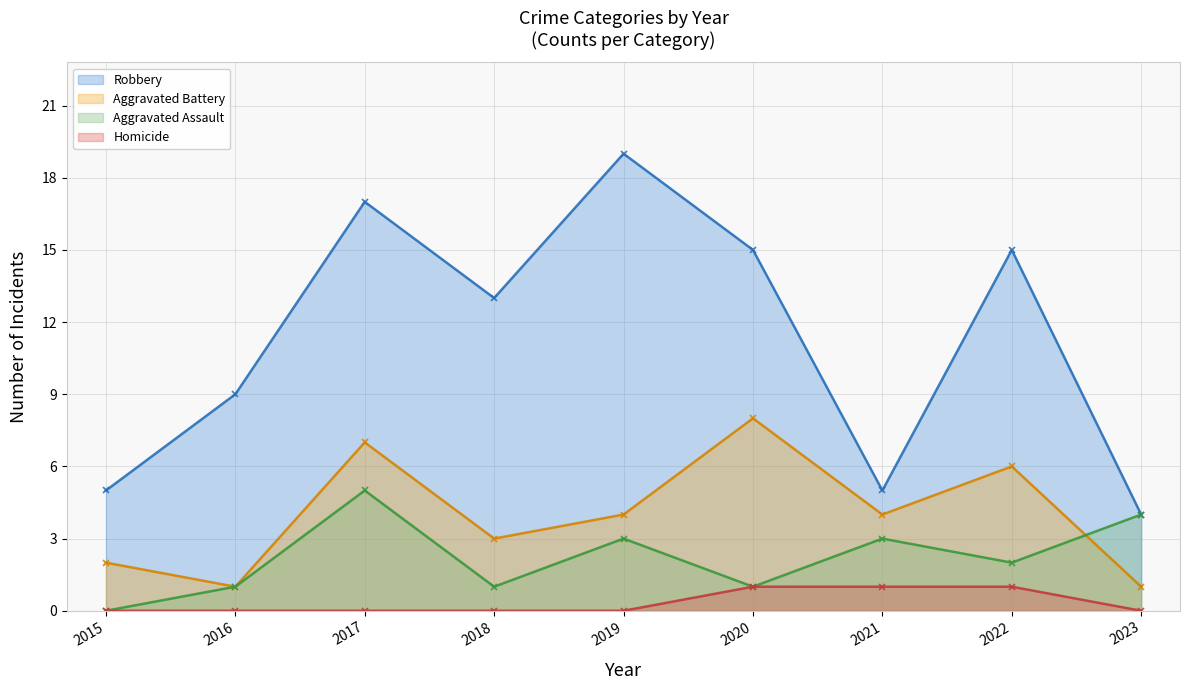

List the series in order of their overall mean, highest first.

Robbery, Aggravated Battery, Aggravated Assault, Homicide